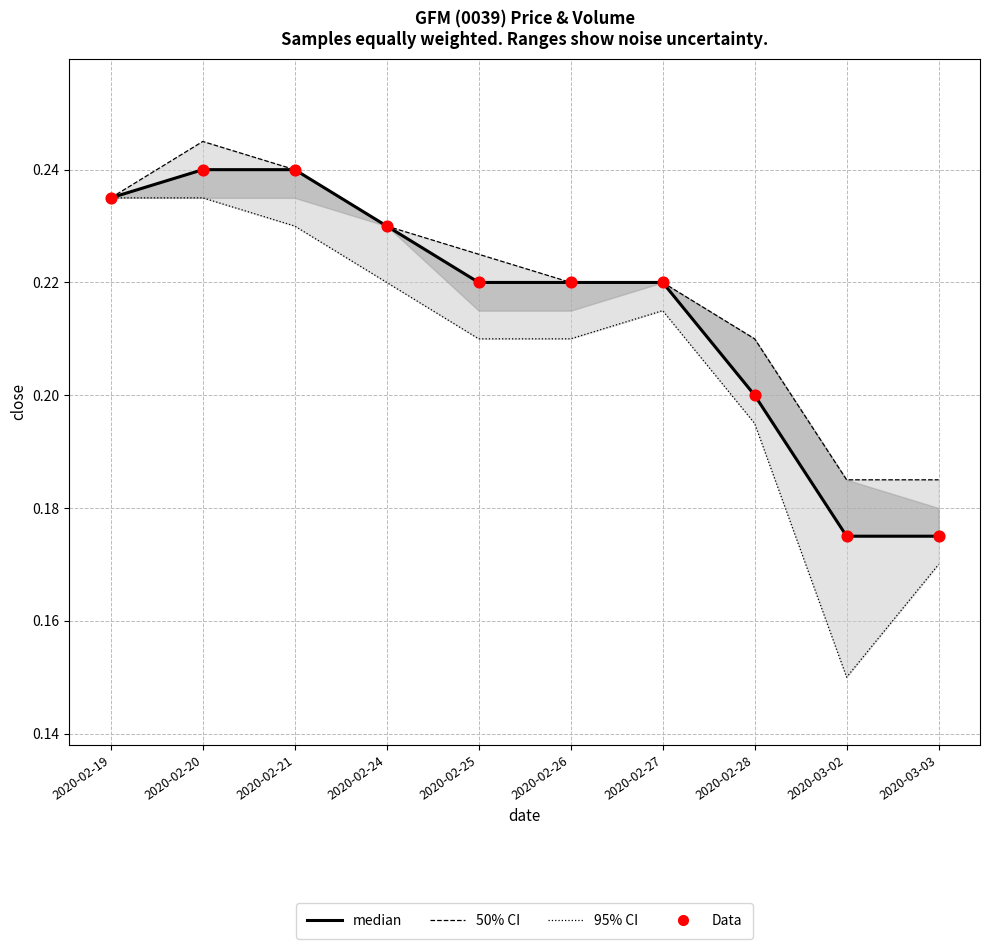

At how many categories does at least one series exceed 0?

10